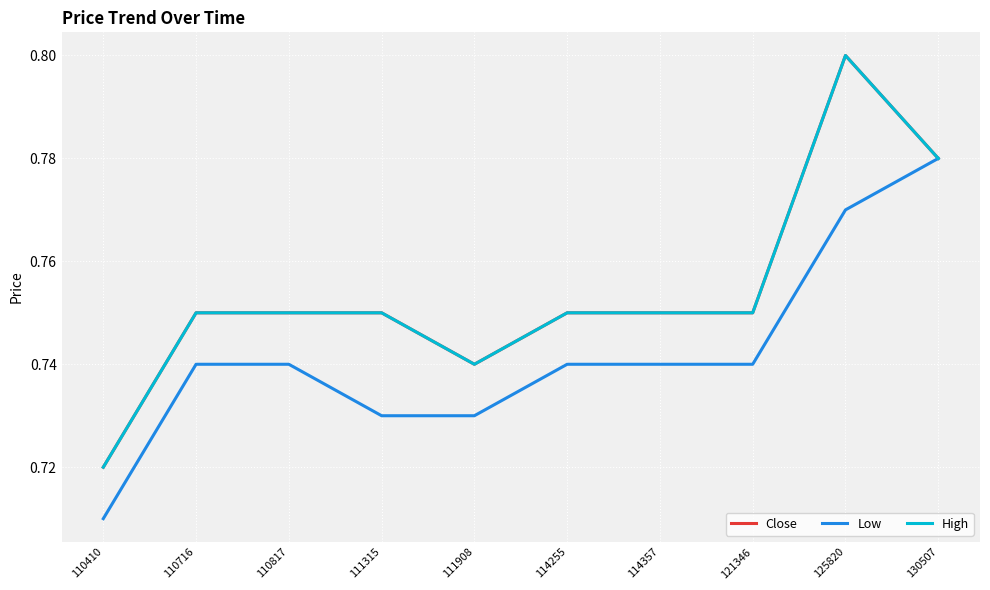

True or false: High and Close cross at least once.

False